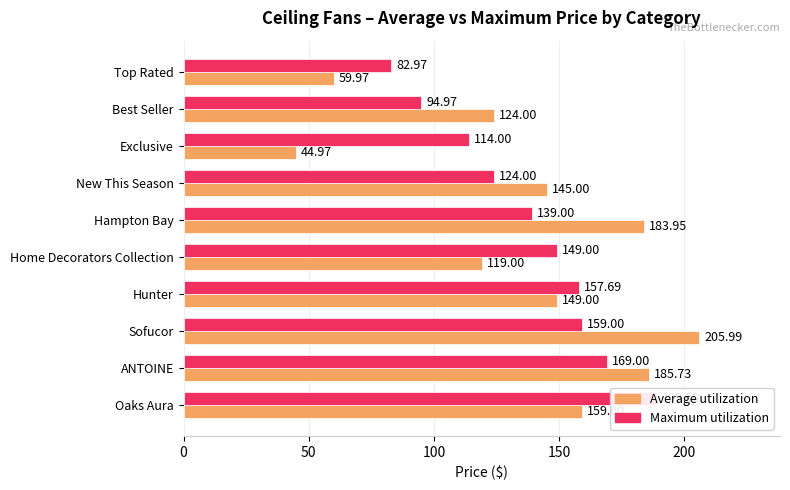

At Top Rated, list the series in order from largest to smallest.

Maximum utilization, Average utilization